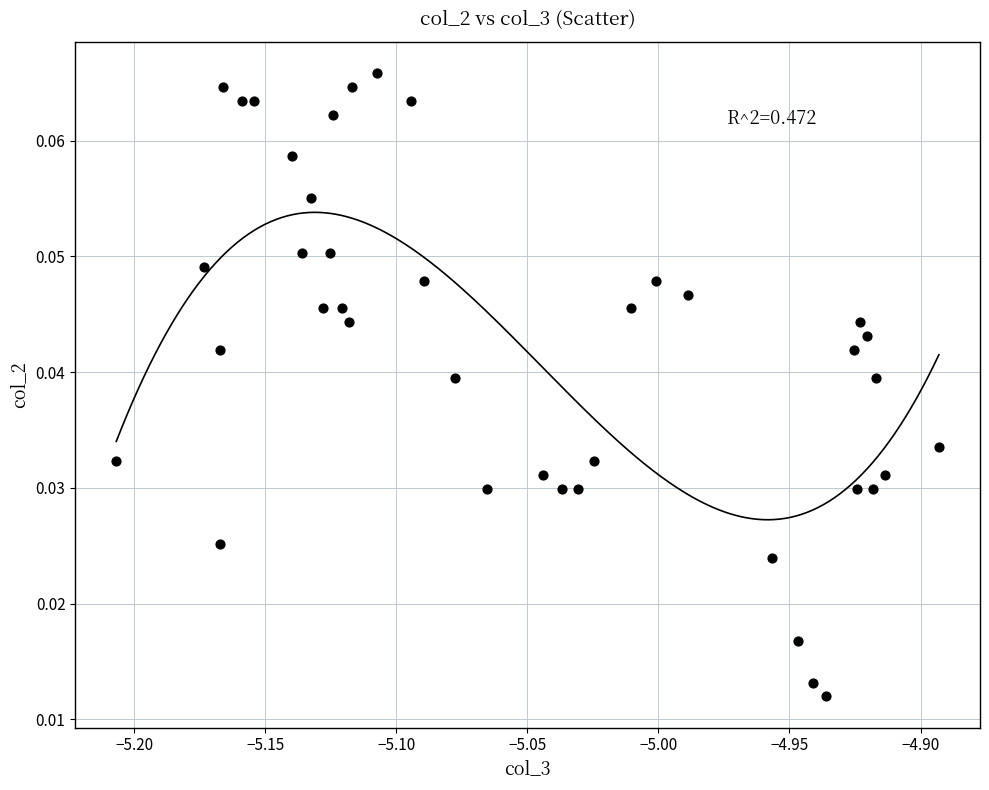

What is the range of X values (max minus min)?

0.3